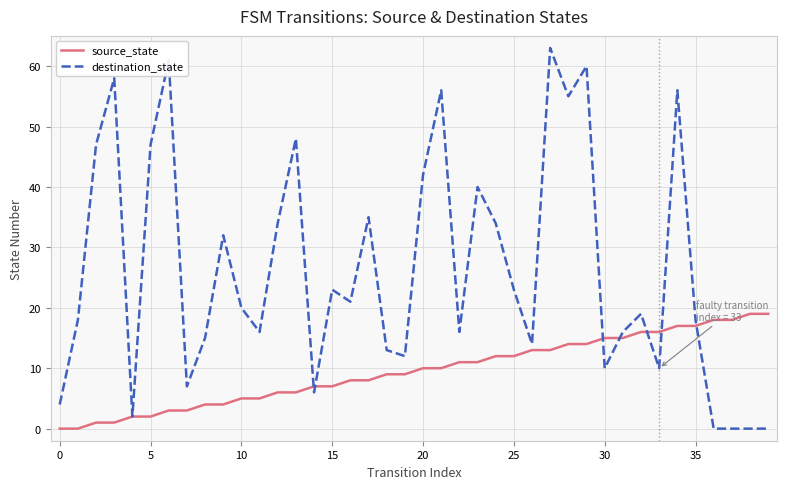

Rank the series by their average value, from lowest to highest.

source_state, destination_state